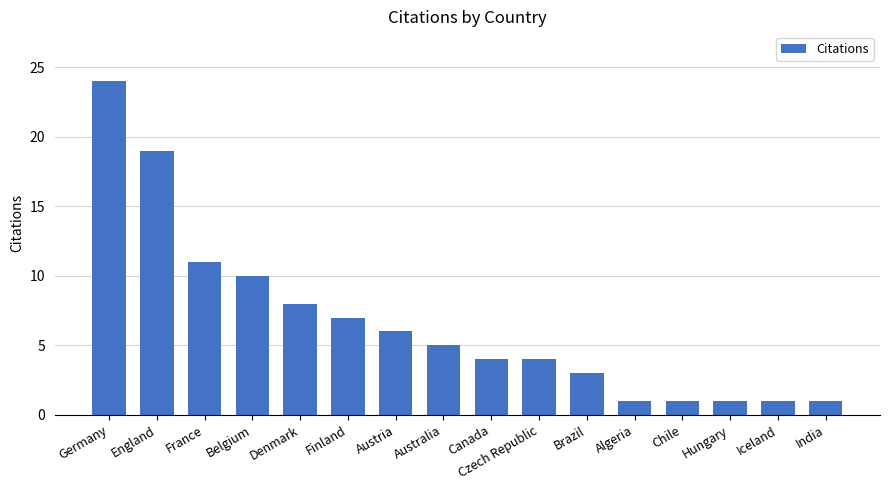

What is the label of the 14th bar from the left?

Hungary